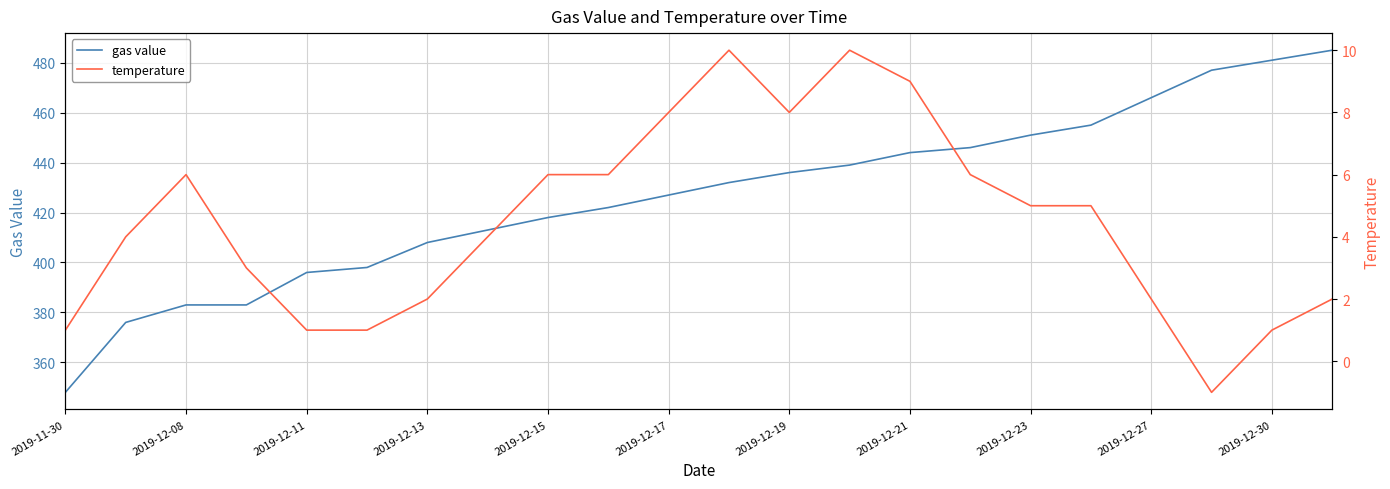

What is the difference between the maximum and minimum values in the gas value series?

137